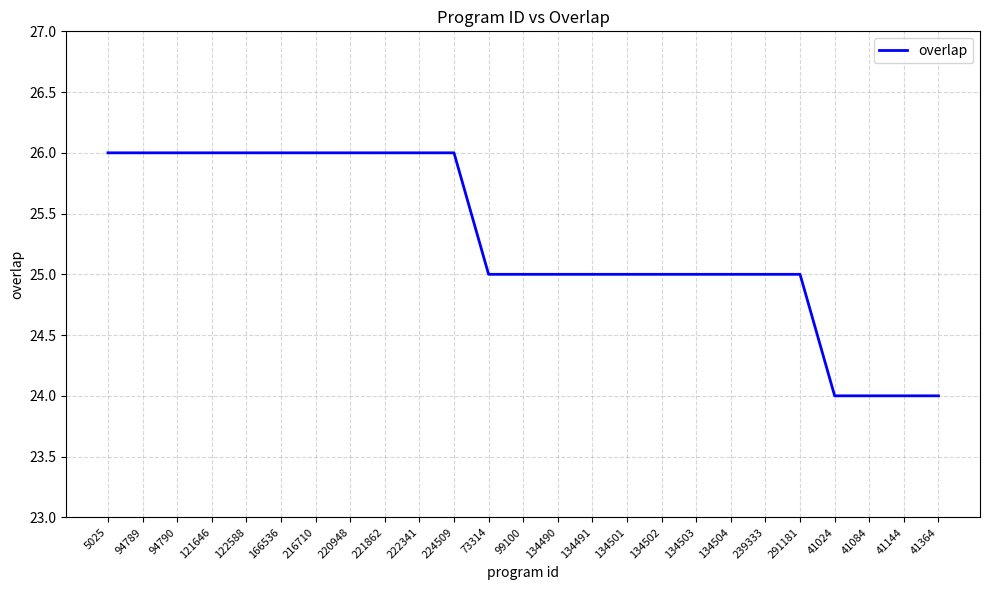

How many values are between 25 and 26?

21